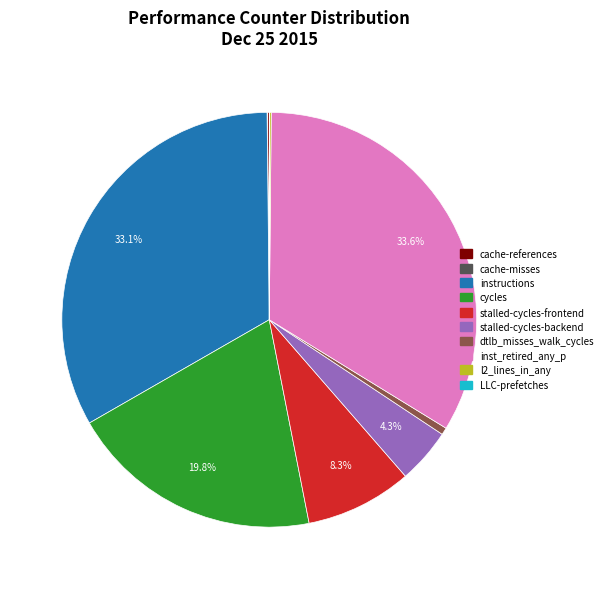

Is there any slice that represents more than half of the pie?

No